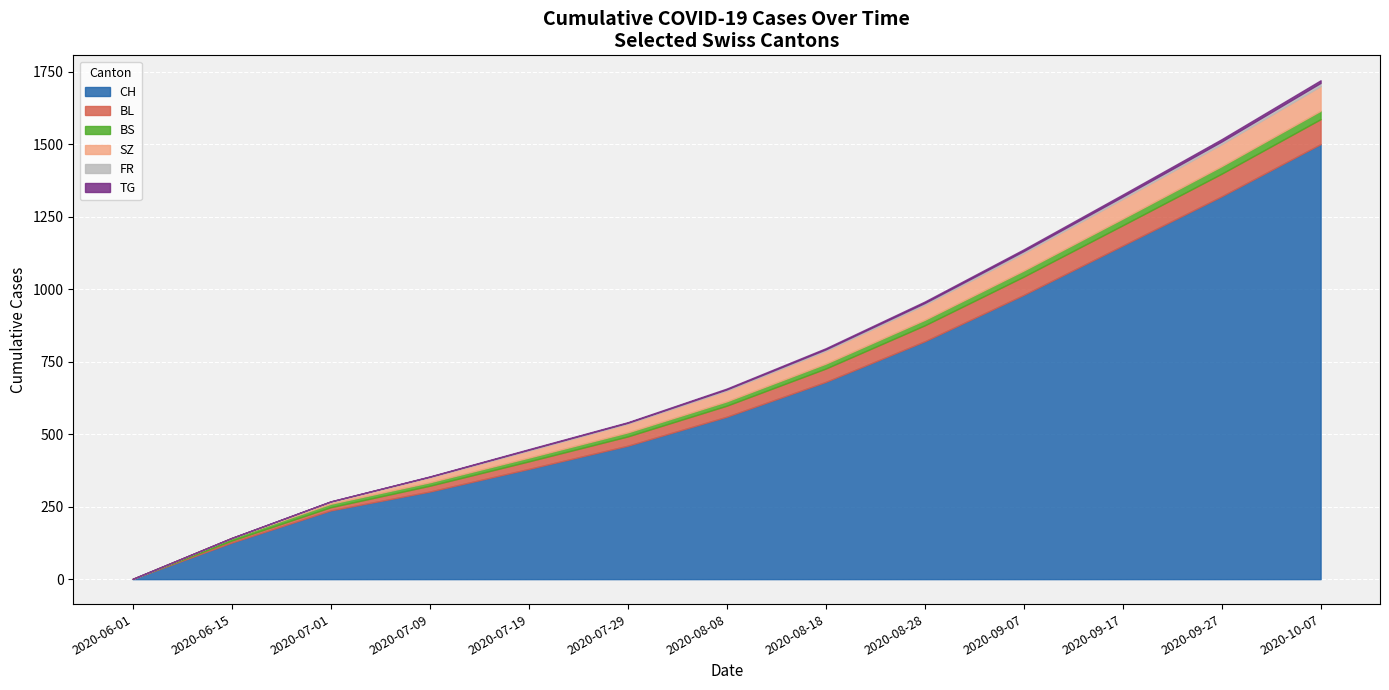

What is the difference between the second highest and minimum values in the CH series?

1319